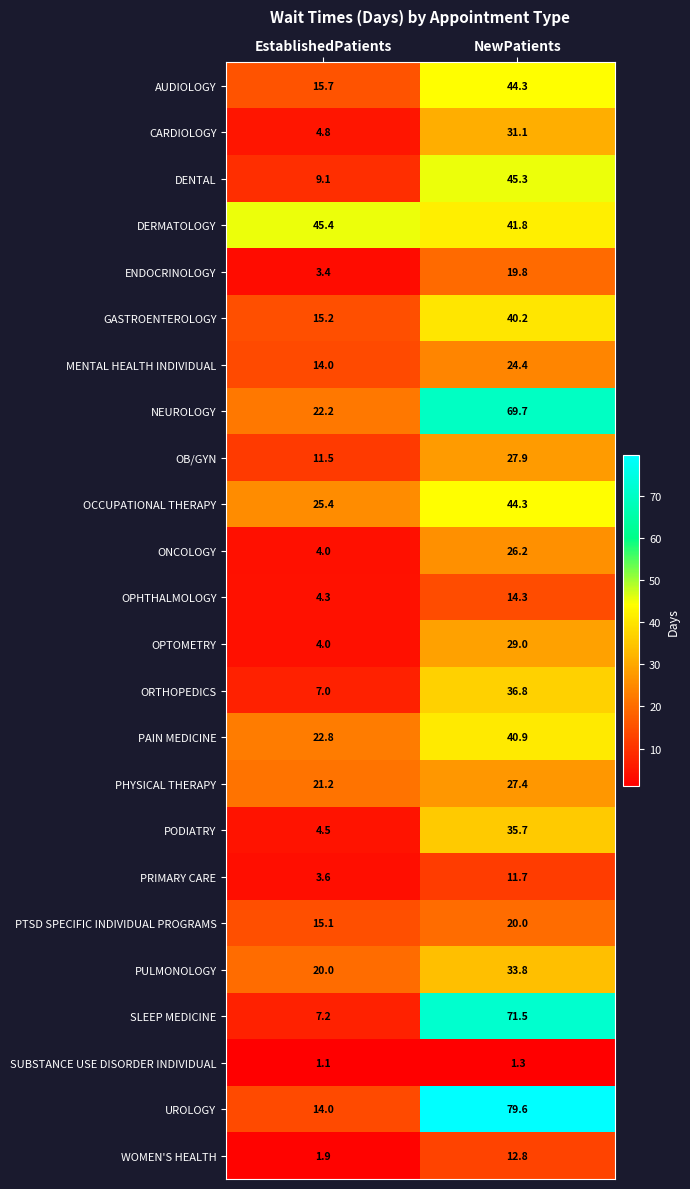

What is the maximum value for UROLOGY?

79.6